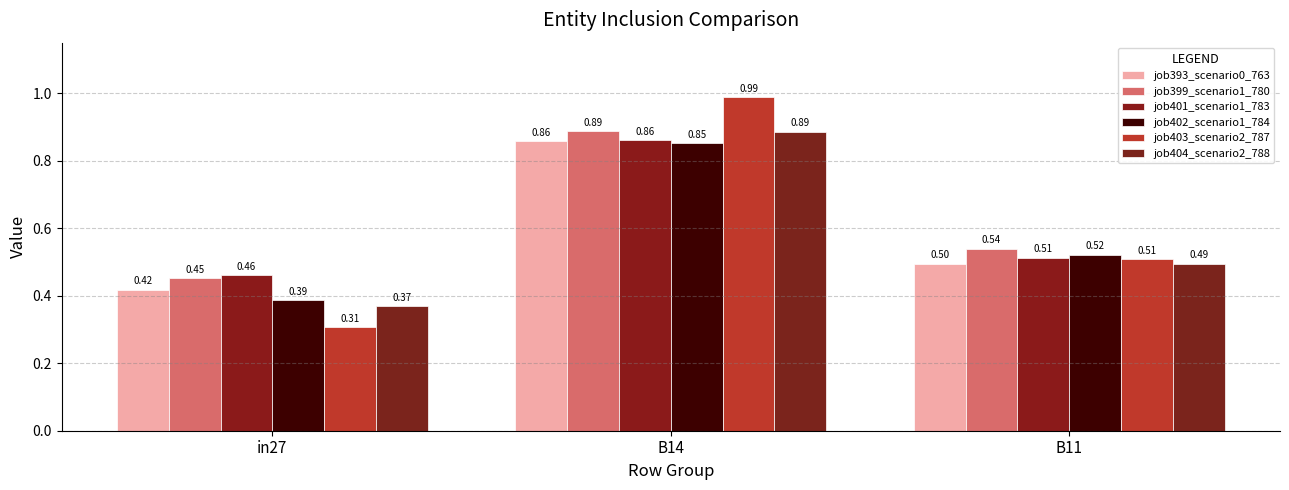

What is the value of the job401_scenario1_783 bar at the 2nd from the left?

0.9